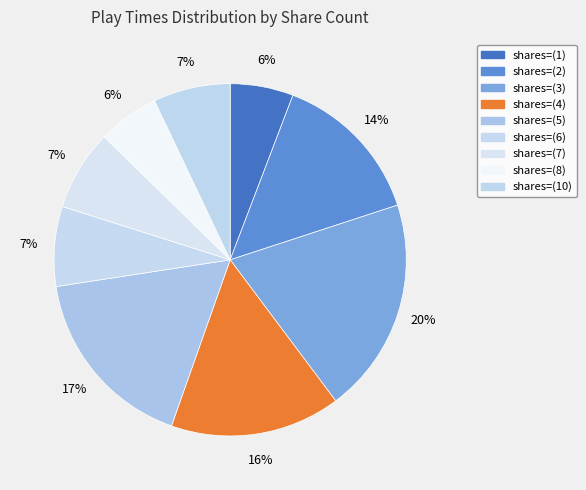

To the nearest percent, what is the difference between the largest and smallest slice percentages?

14%